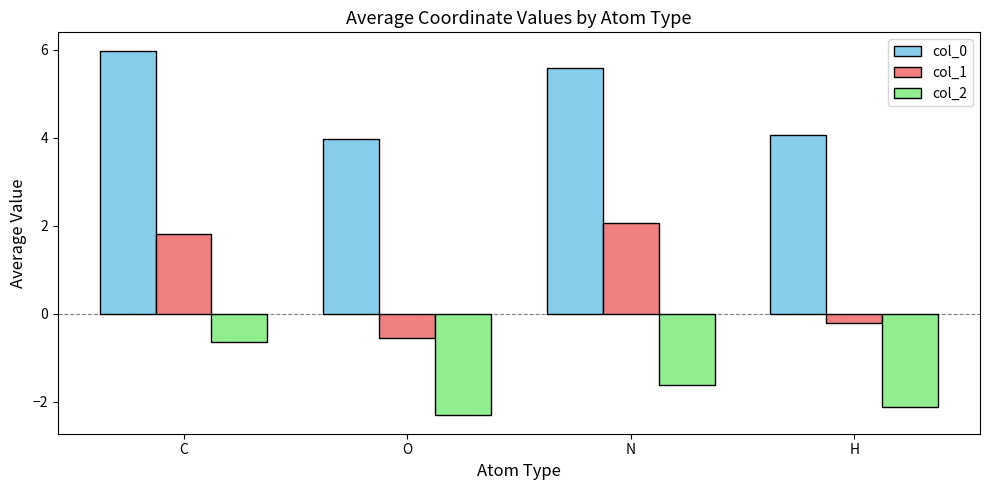

What is the value of the col_1 bar at the 1st from the left?

1.8